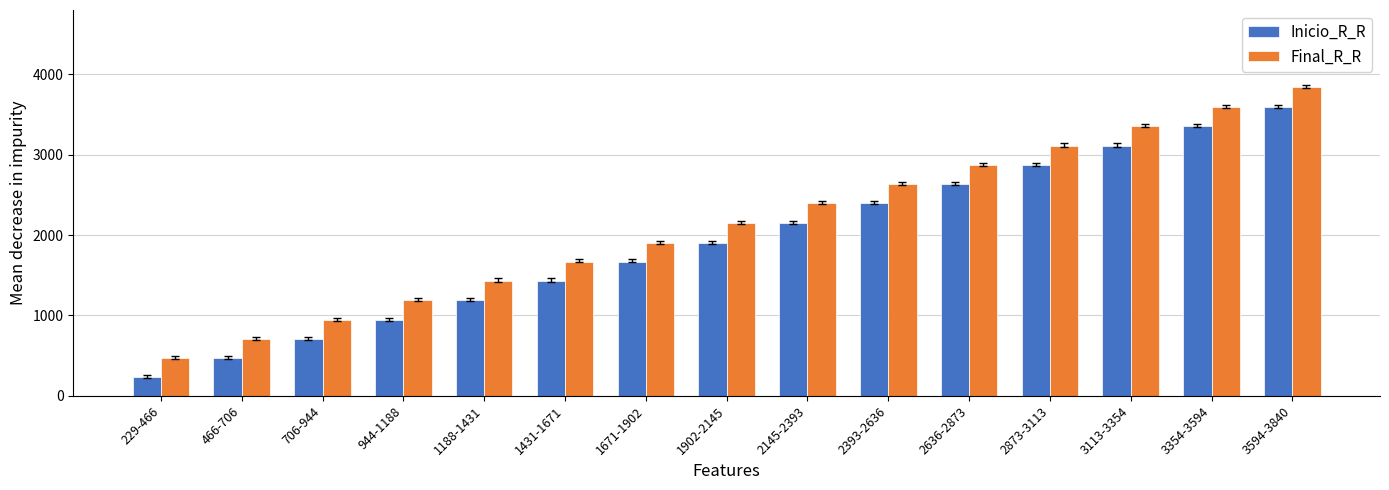

Which series has the largest range (max minus min)?

Final_R_R